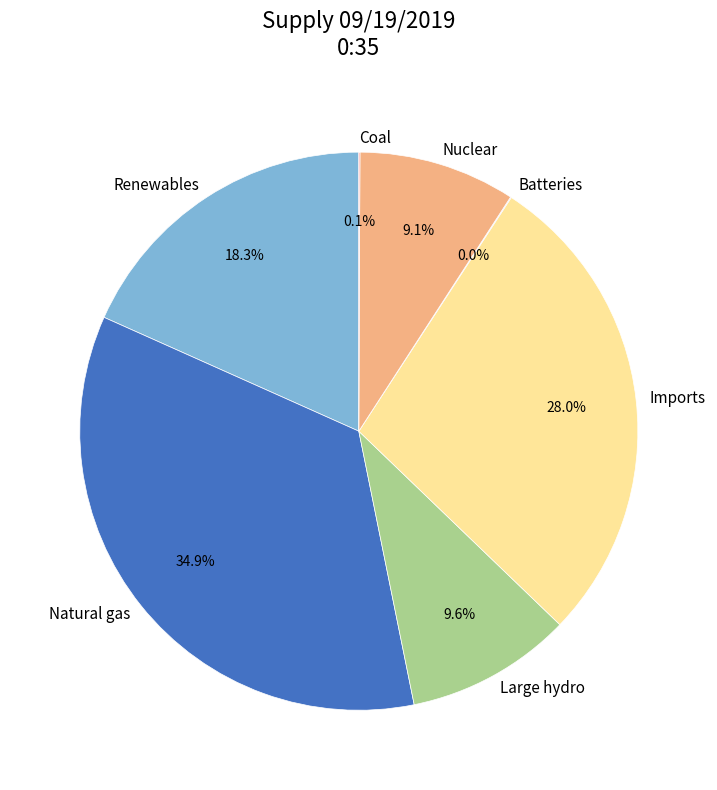

Does any single category account for the majority?

No